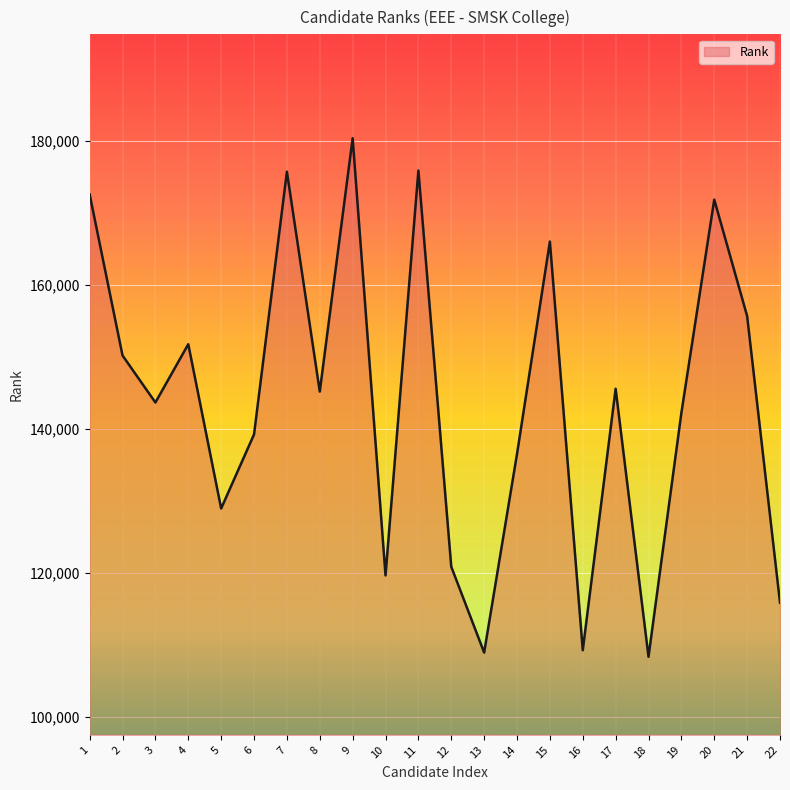

Is it true that the value at 20 is 237080?

False